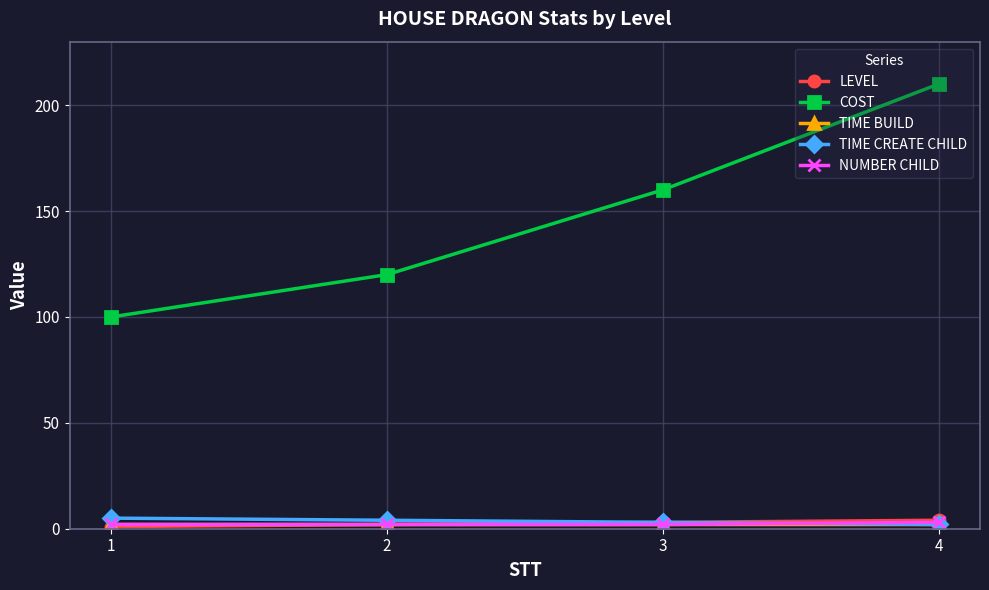

What is the maximum value shown in the chart?

210